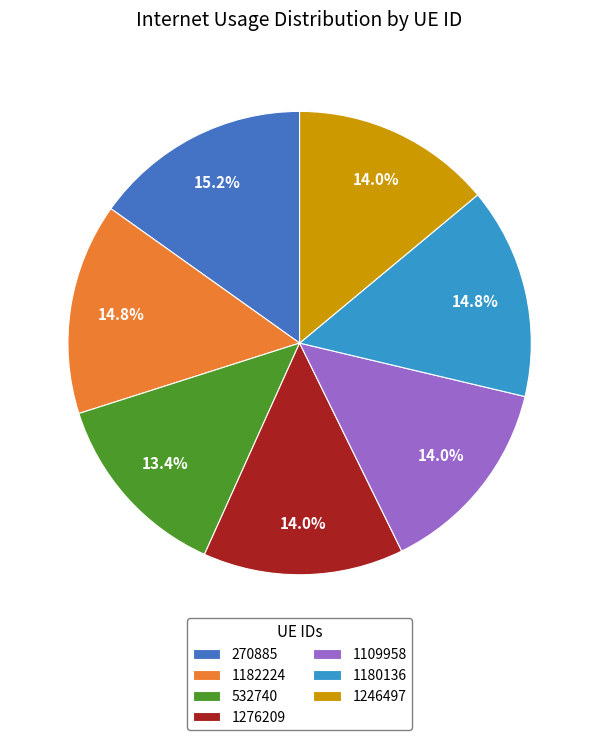

Which slice is the smallest?

532740